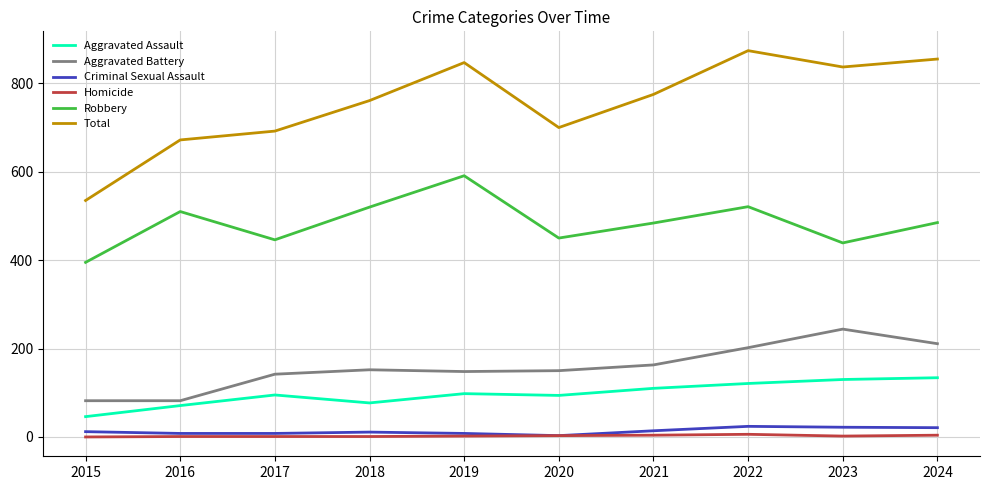

At which category does the chart reach its peak across all series?

2022